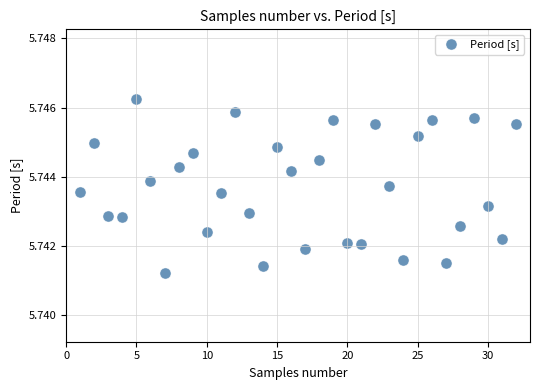

How many data points are displayed?

32